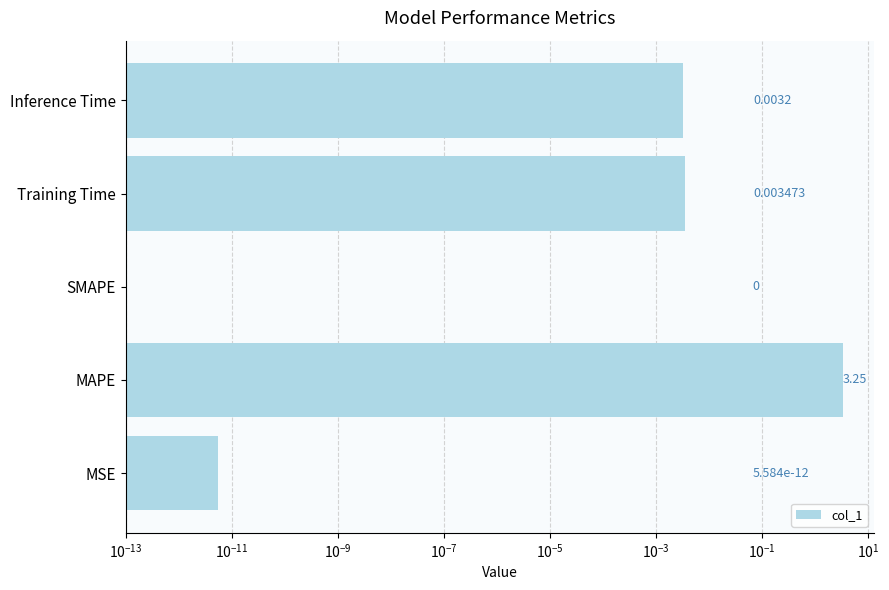

Are the bars horizontal?

Yes